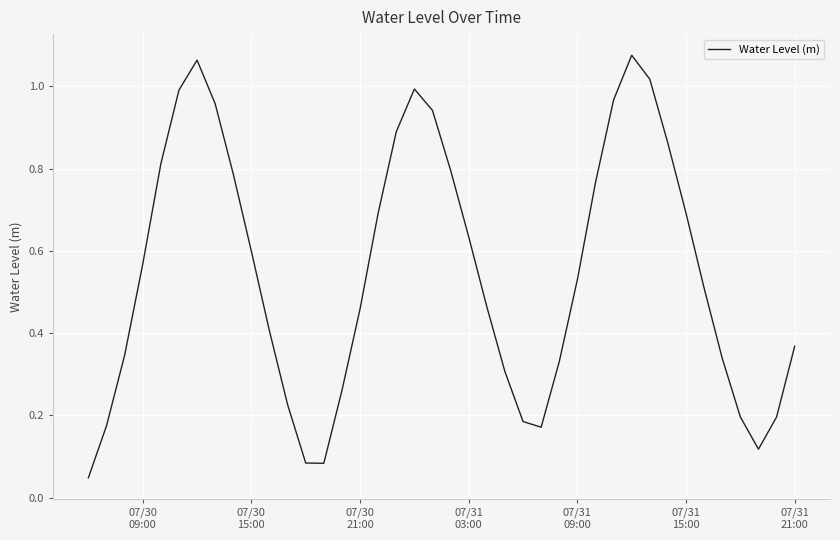

How many series are shown in this chart?

1